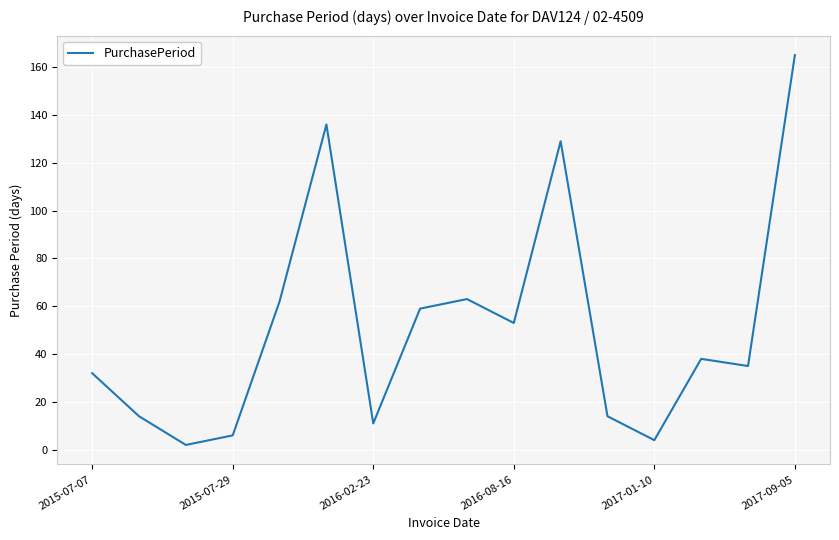

What is the difference between the maximum and minimum values?

163